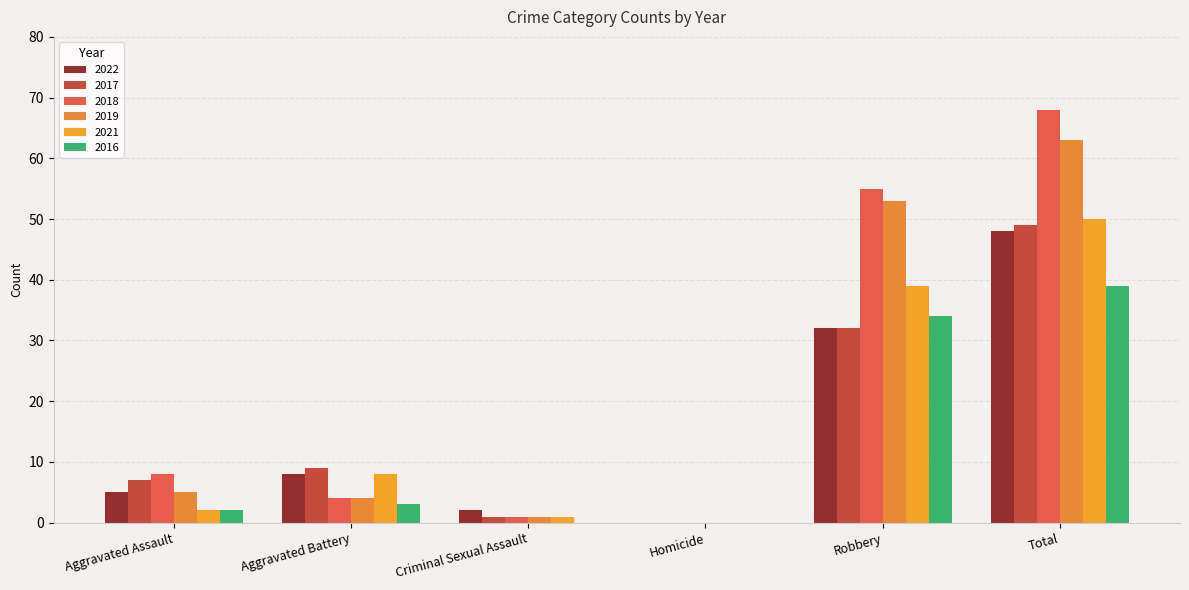

Count the number of data series in this chart.

6